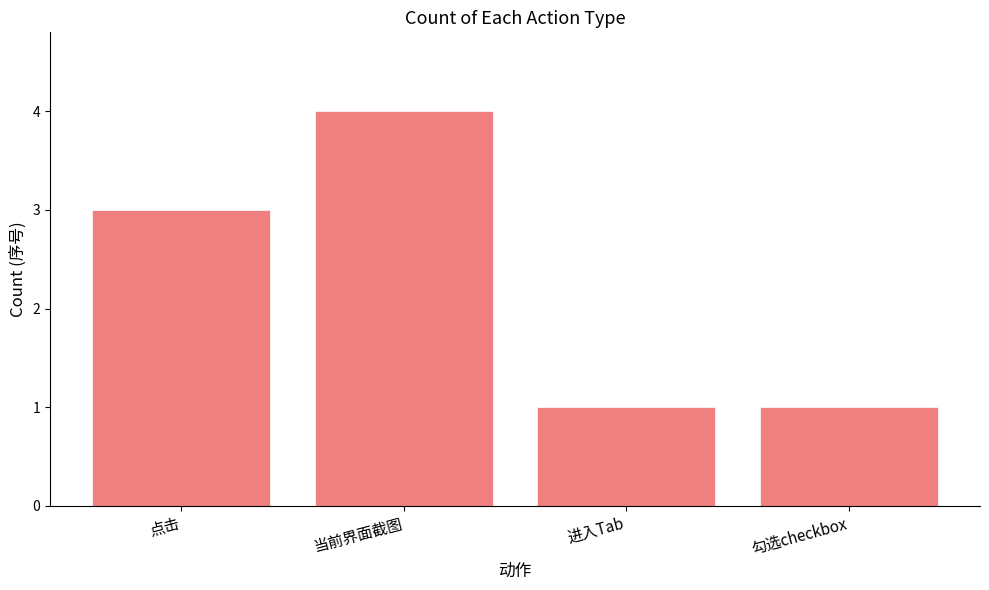

How many bars are there in total?

4